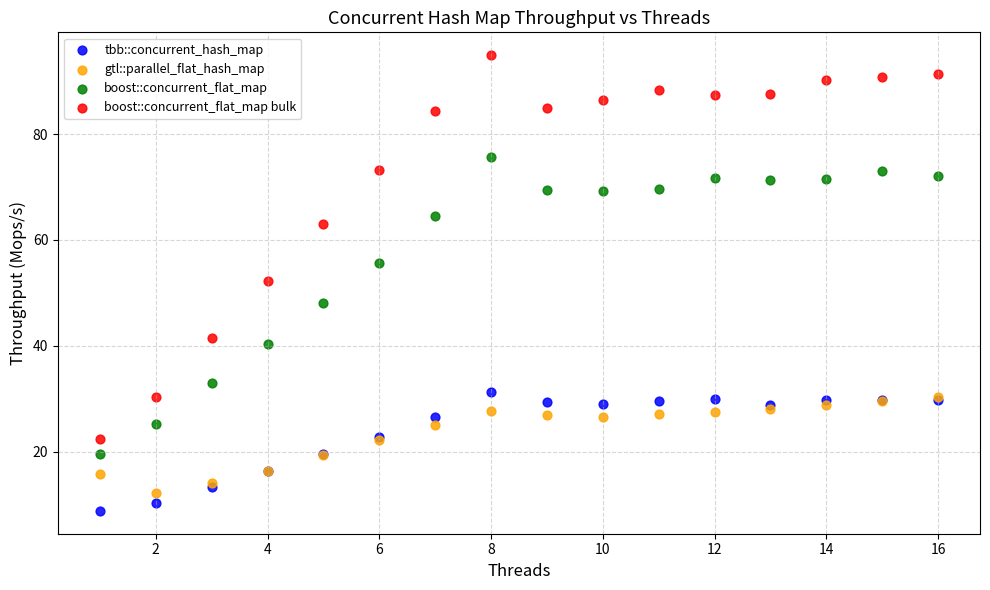

Across all series, what Y value is closest to 51?

52.3